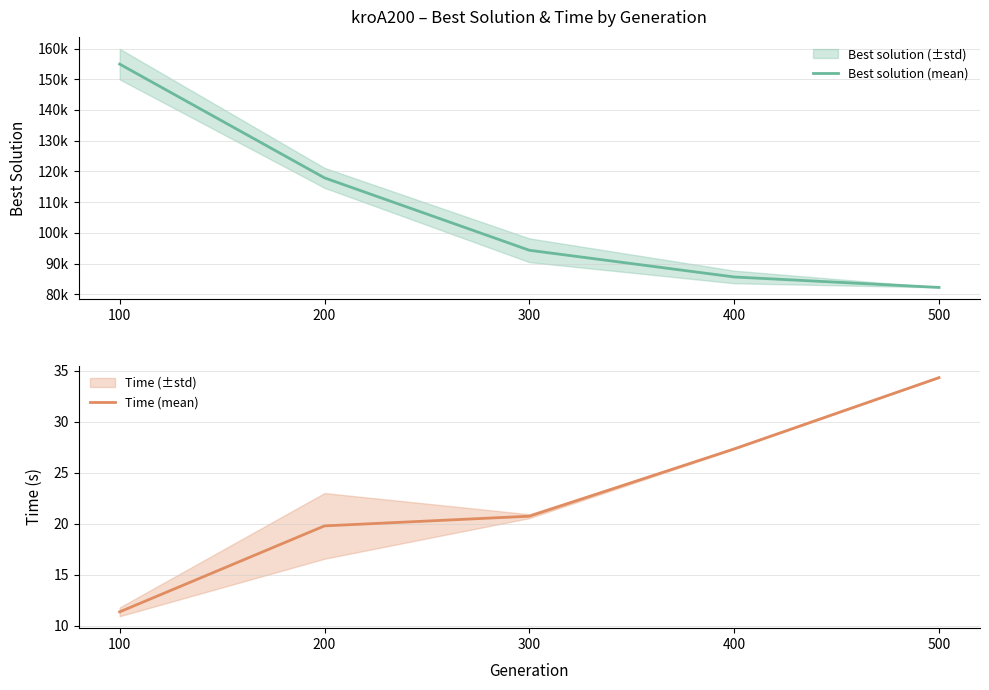

What is the highest value of the Best solution (mean) series?

154928.4